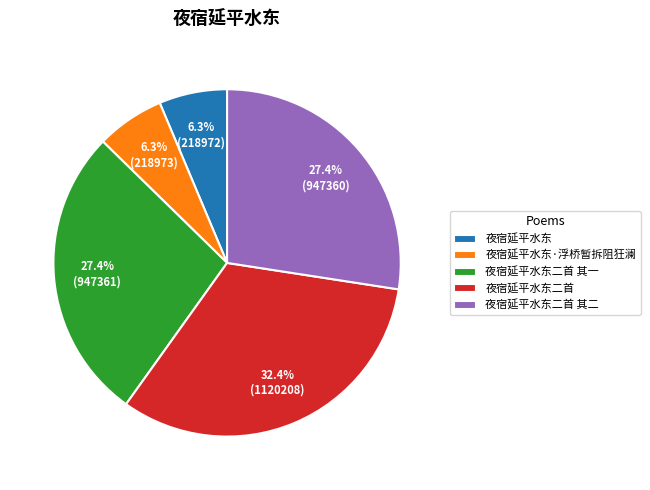

Between 夜宿延平水东二首 其一 and 夜宿延平水东·浮桥暂拆阻狂澜, which is larger?

夜宿延平水东二首 其一